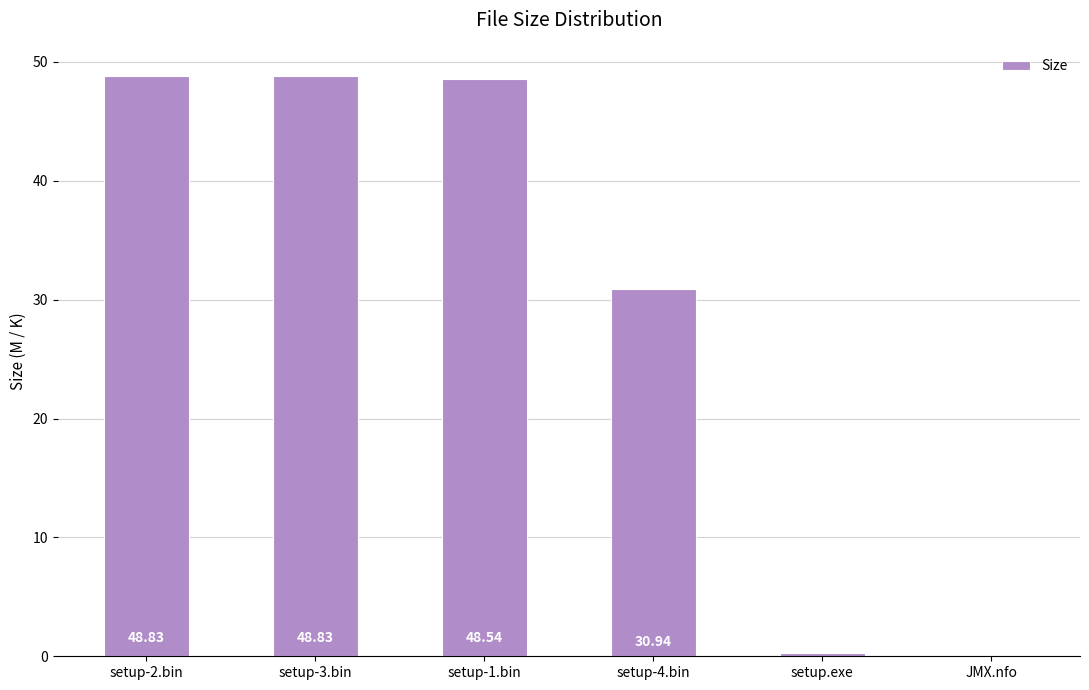

What is the sum of all values?

177.4